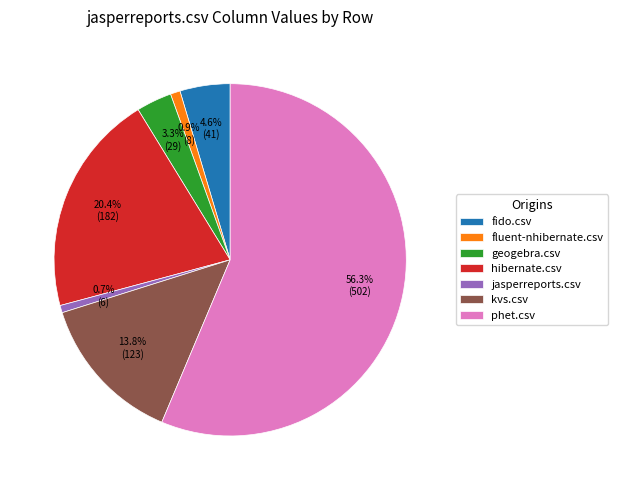

To the nearest percent, what portion does fido.csv represent?

5%